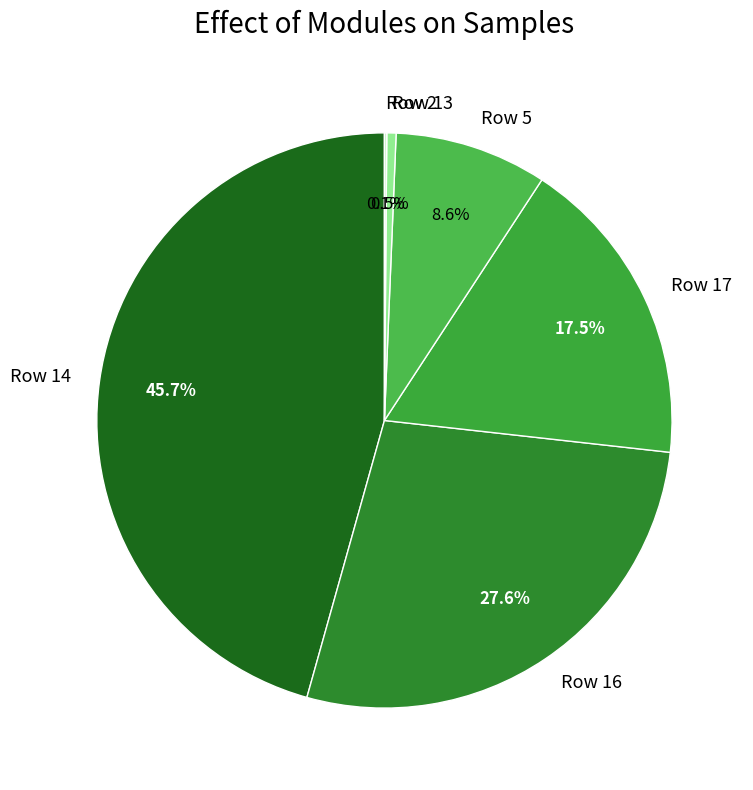

What portion of the pie excludes Row 13?

99.5%